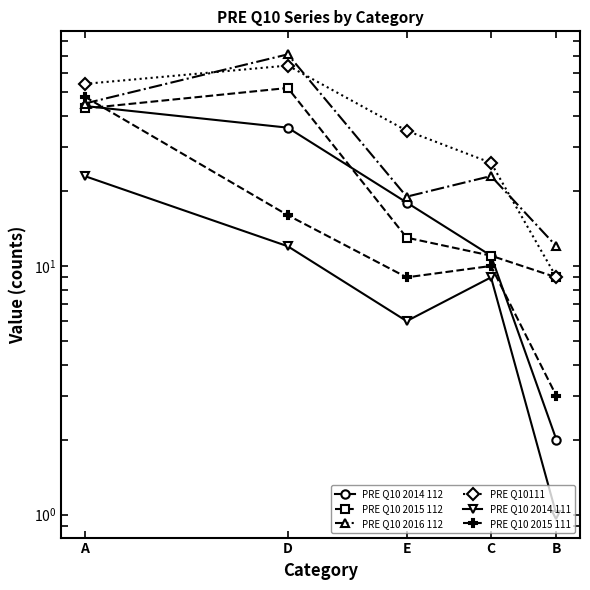

Reading left to right, transcribe all the data shown in this chart.

PRE Q10 2014 112: A=44	D=36	E=18	C=11	B=2
PRE Q10 2015 112: A=43	D=52	E=13	C=11	B=9
PRE Q10 2016 112: A=45	D=71	E=19	C=23	B=12
PRE Q10111: A=54	D=64	E=35	C=26	B=9
PRE Q10 2014 111: A=23	D=12	E=6	C=9	B=1
PRE Q10 2015 111: A=48	D=16	E=9	C=10	B=3